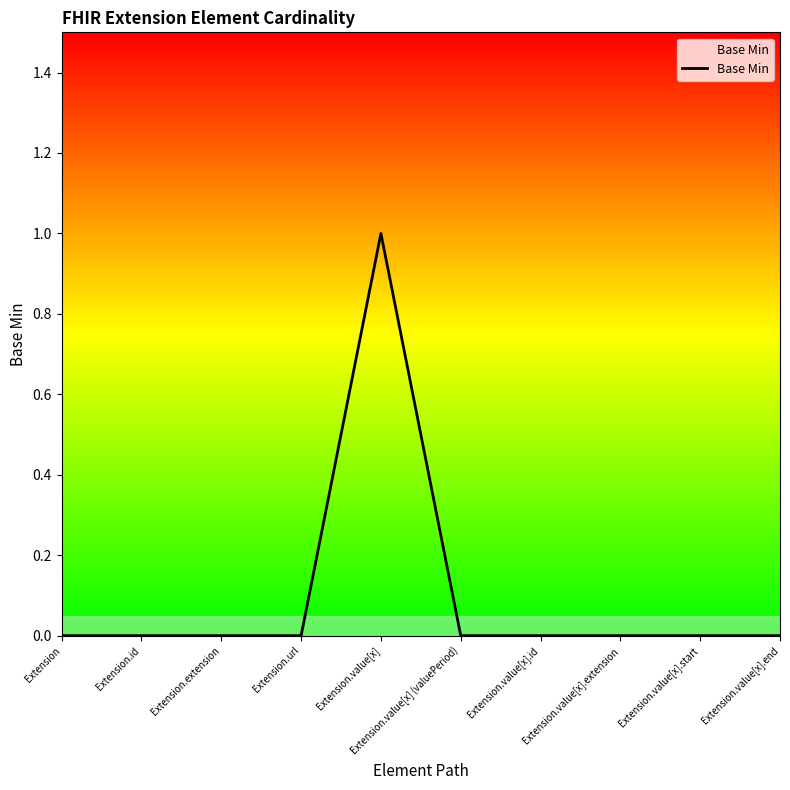

Is it true that the value at Extension.value[x].end is 1?

False